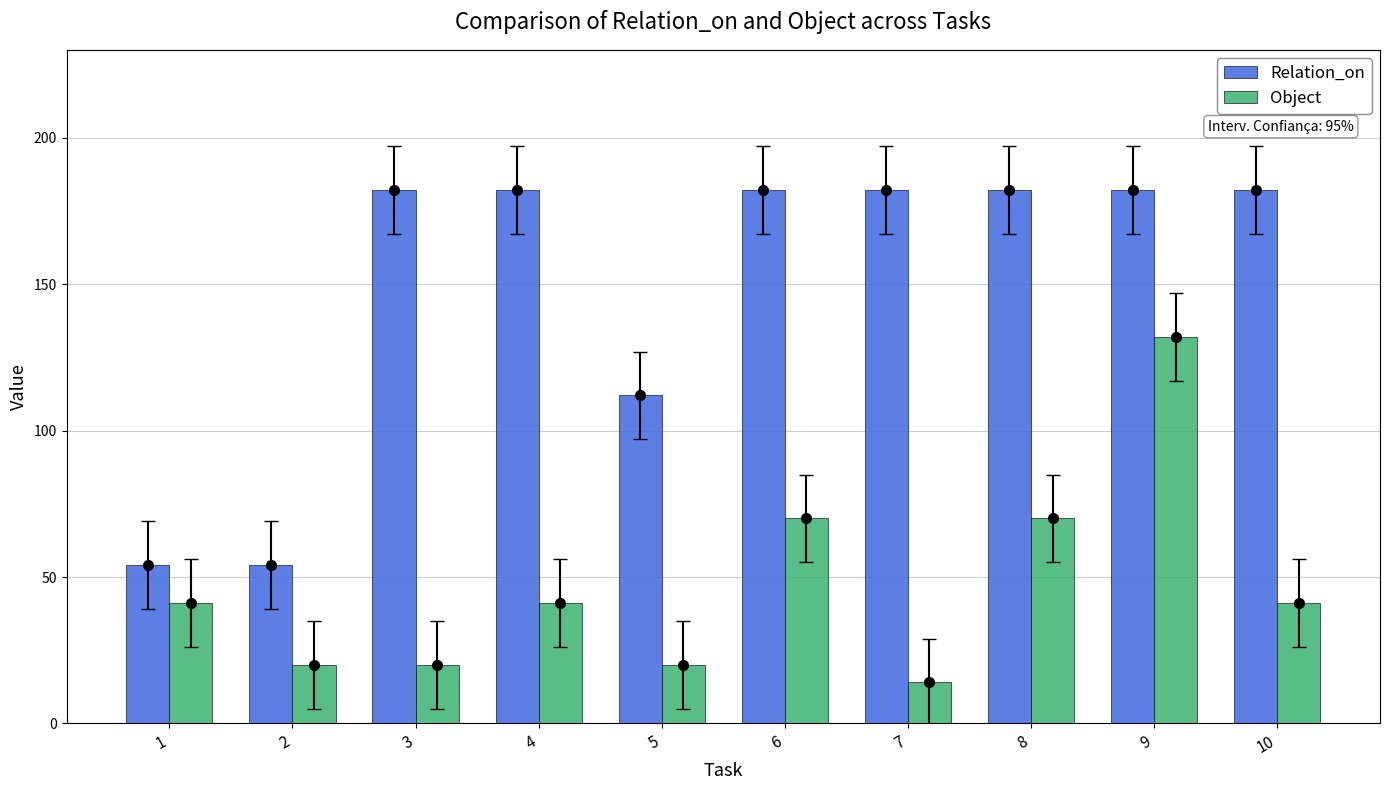

At which label is Object closest to 73?

6